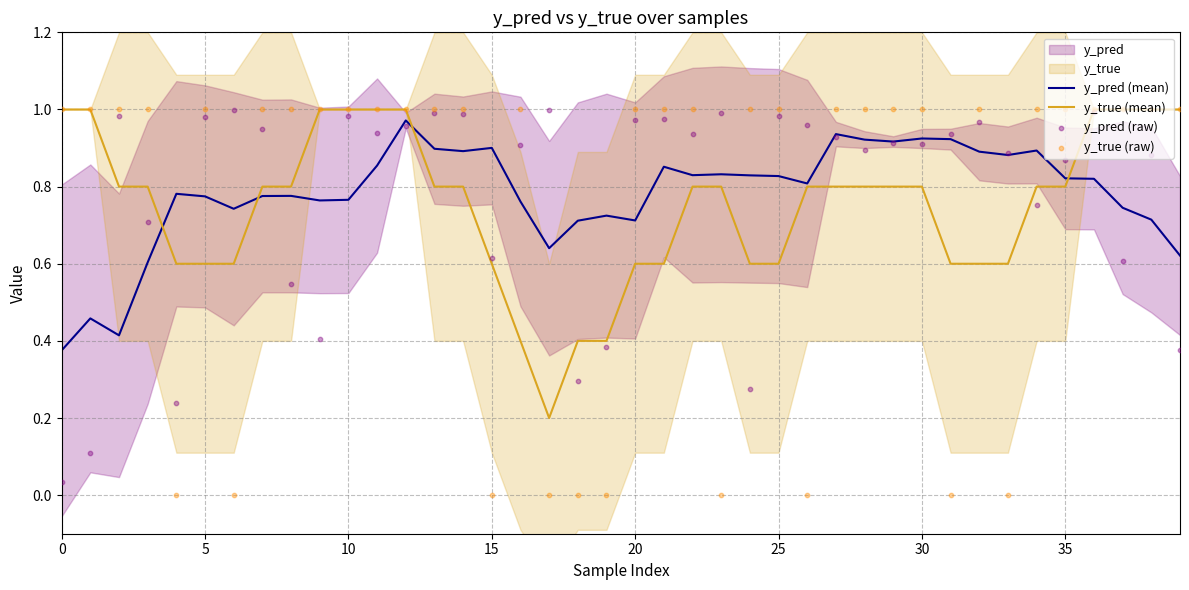

Is the value of y_pred (mean) at 17 greater than the value of y_true (mean) at 31?

Yes